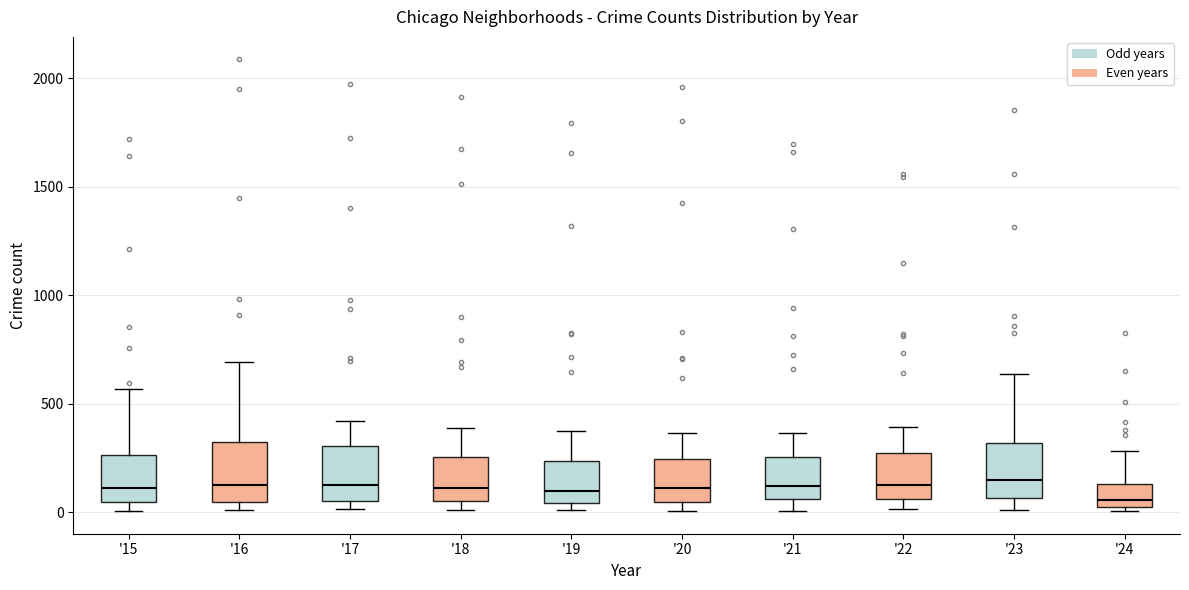

Where does the median line of the box for '20 sit on the y-axis? The values are not printed on the chart, so give them approximately, as read against the axis.

100